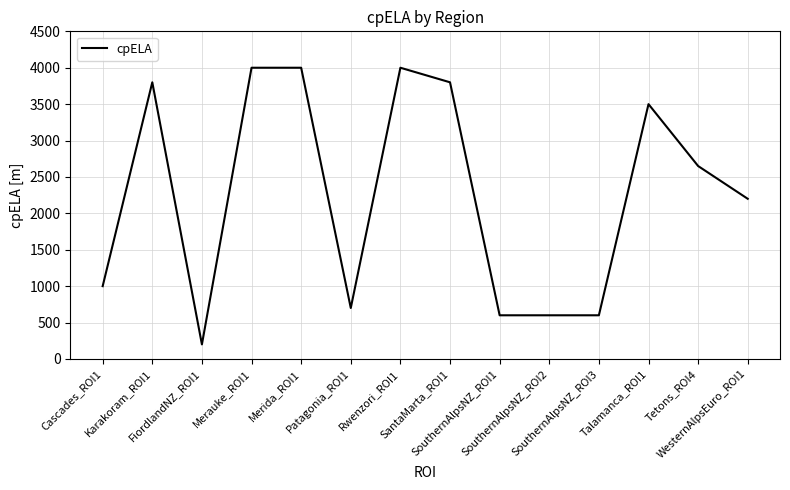

True or false: the data shows 2200 at WesternAlpsEuro_ROI1.

True